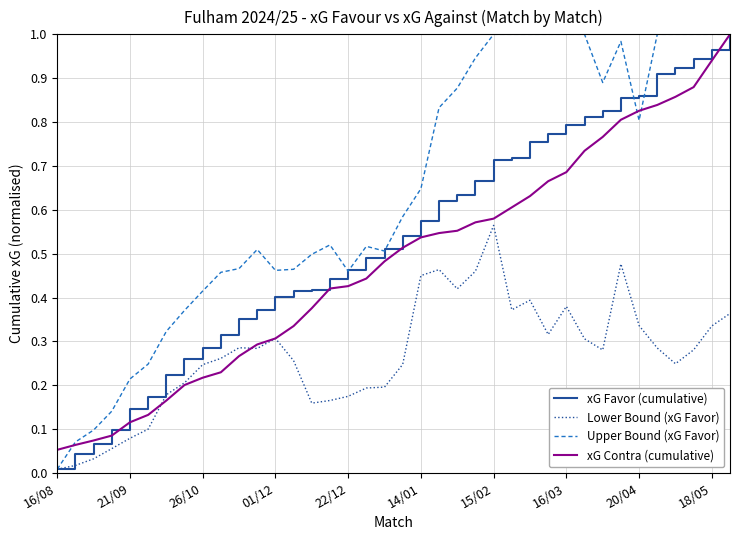

Which series has the largest total across all categories?

Upper Bound (xG Favor)